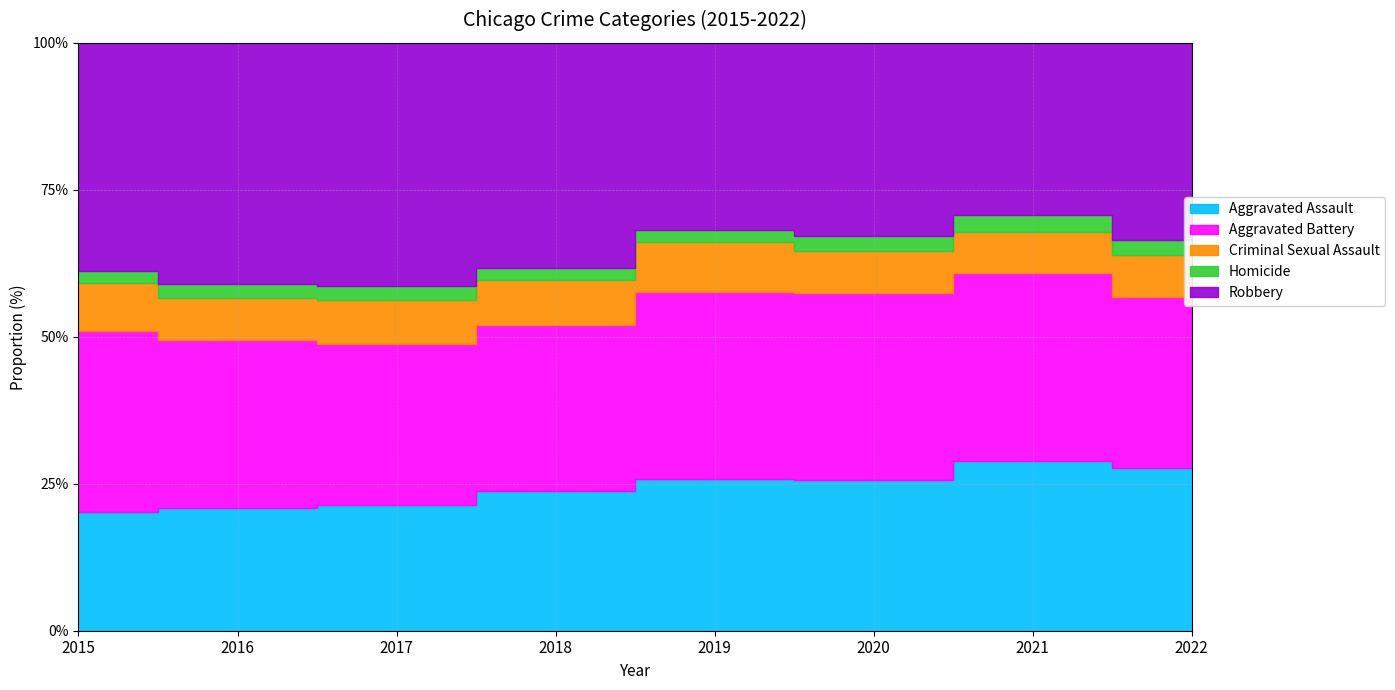

Is it true that Criminal Sexual Assault equals 161 at 2019?

False